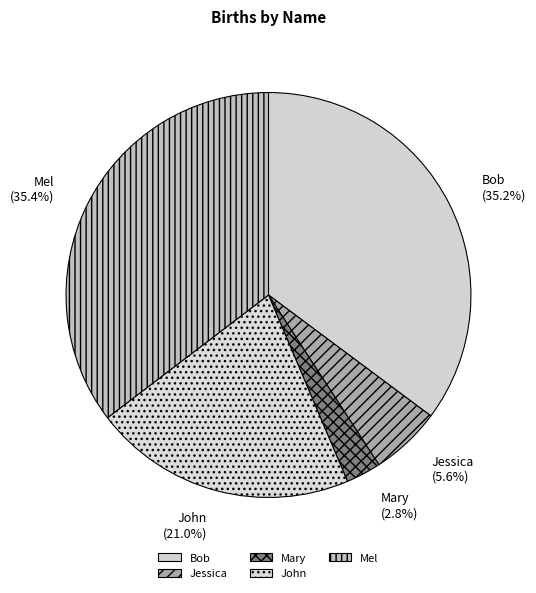

To the nearest percent, what is the combined percentage of Bob and Mel?

71%